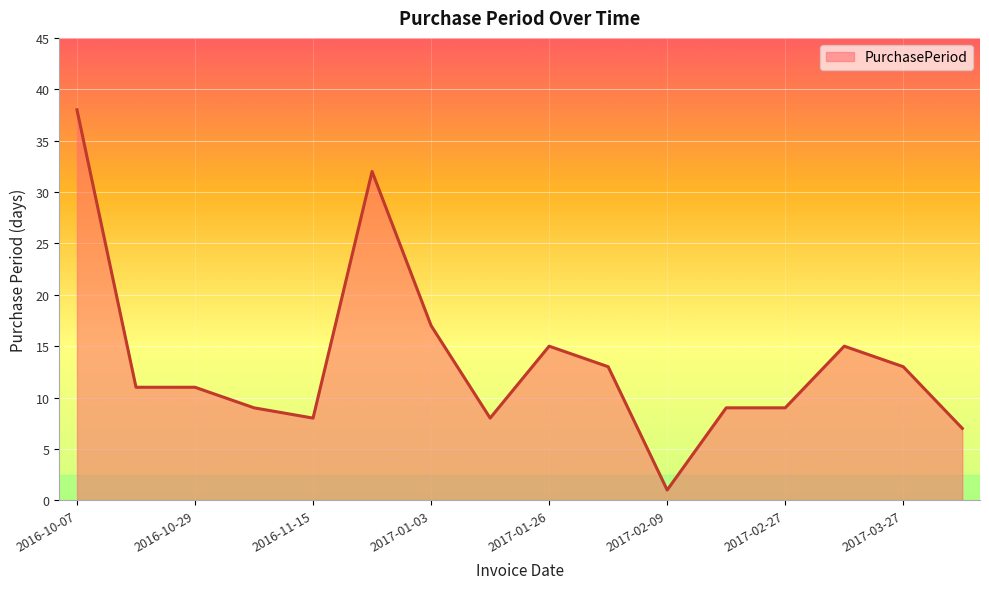

What is the maximum value shown in the chart?

38